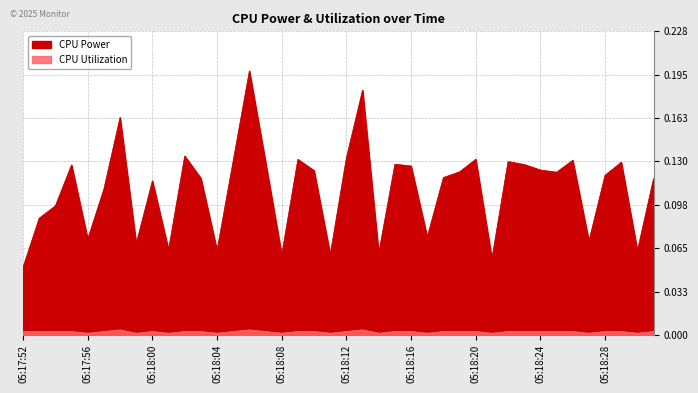

Which has a higher value, 05:18:15 or 05:18:11?

05:18:15